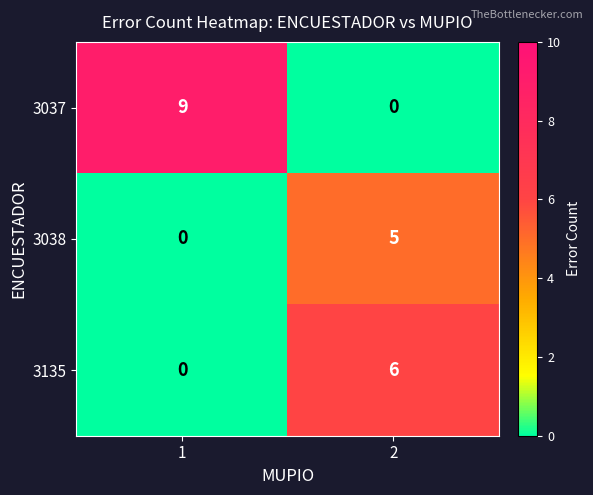

At which category does the chart reach its peak across all series?

1